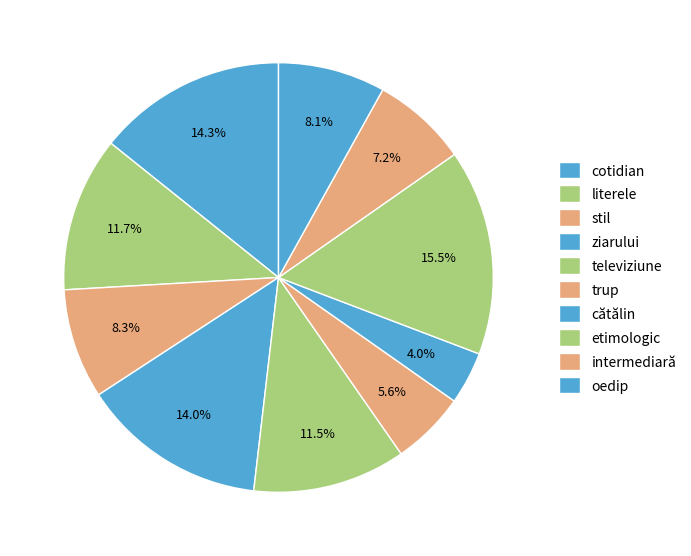

True or false: ziarului accounts for 1% of the total.

False